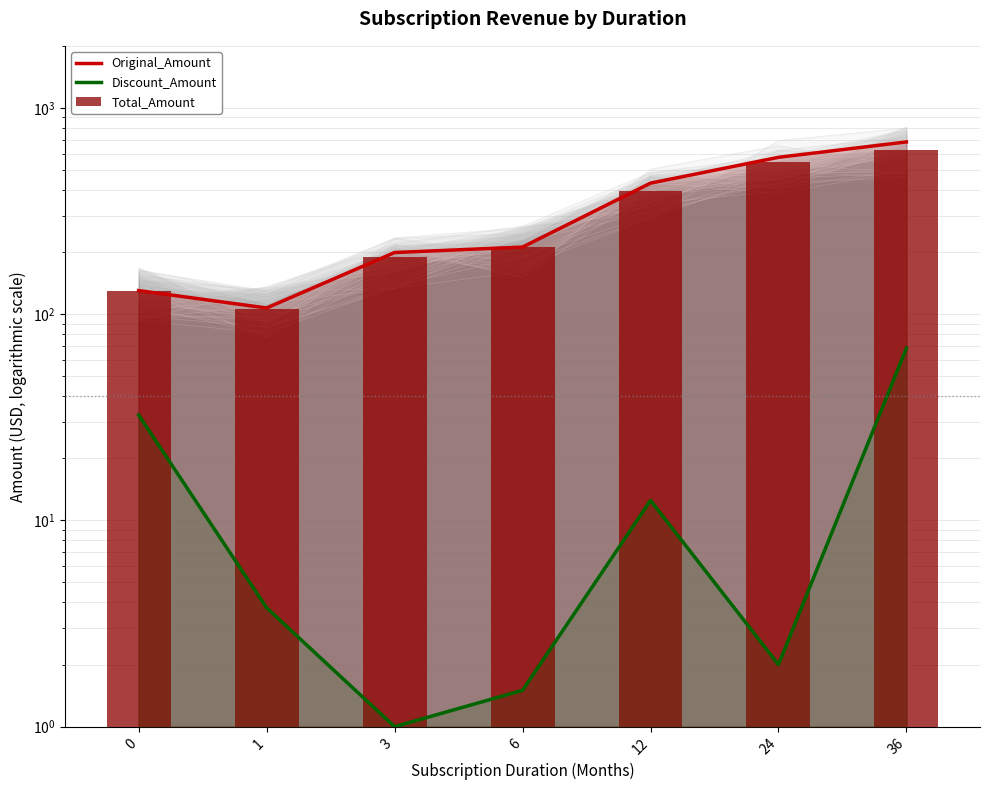

Count the number of categories in the chart.

7